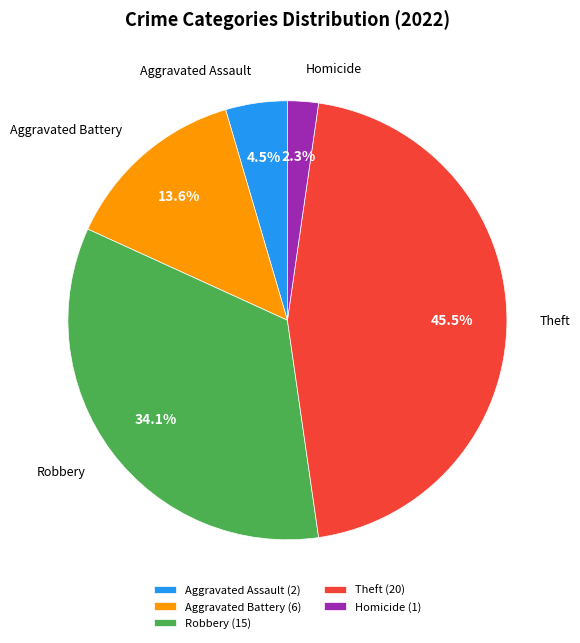

Is the sum of Aggravated Assault (2) and Homicide (1) greater than half?

No